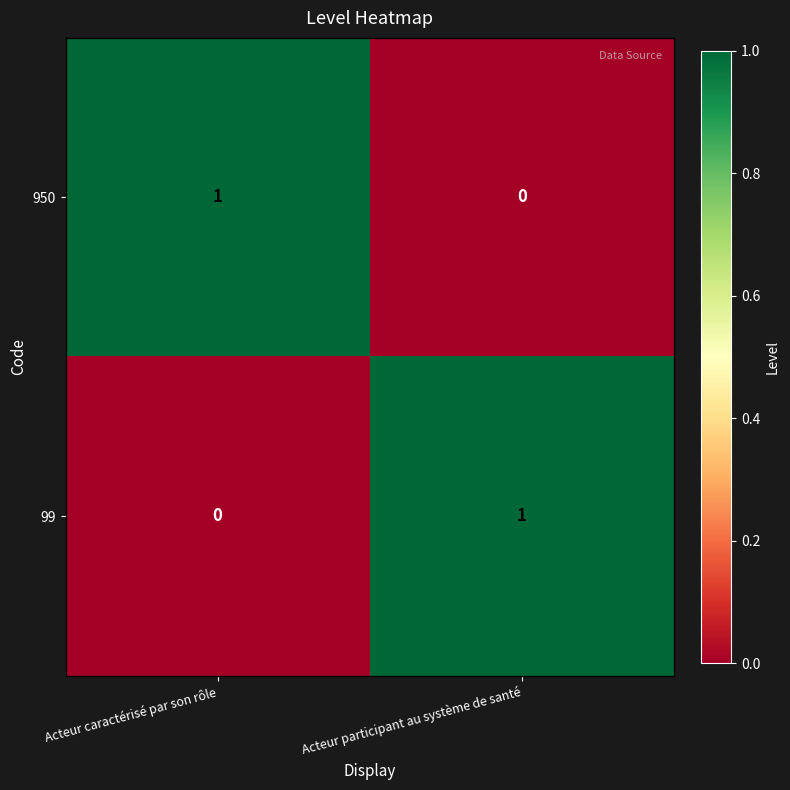

List the labels in order of 99 value, largest first.

Acteur participant au système de santé, Acteur caractérisé par son rôle